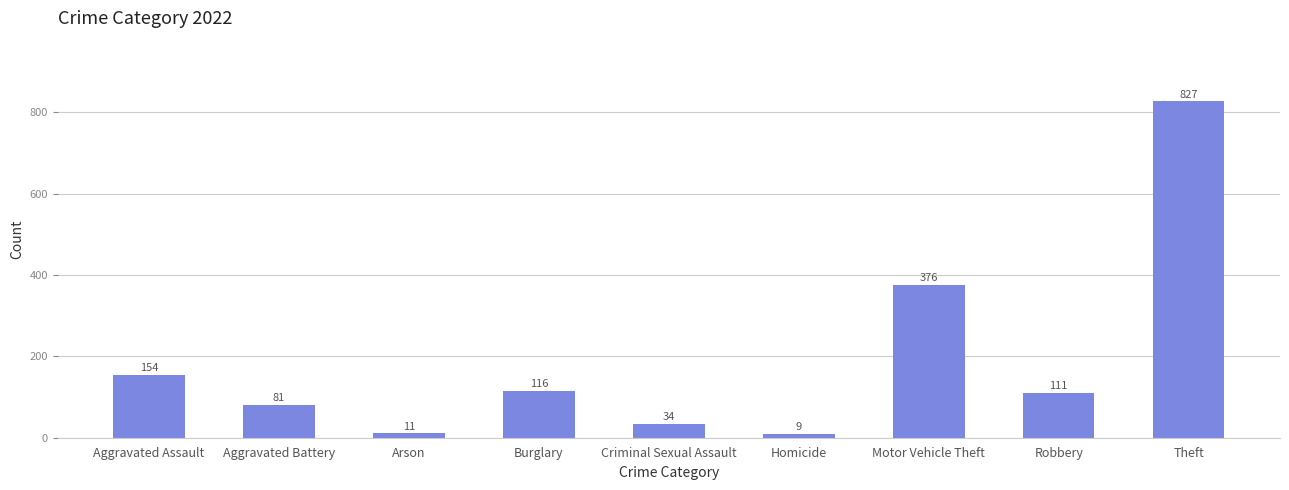

At which category does the chart reach its peak across all series?

Theft